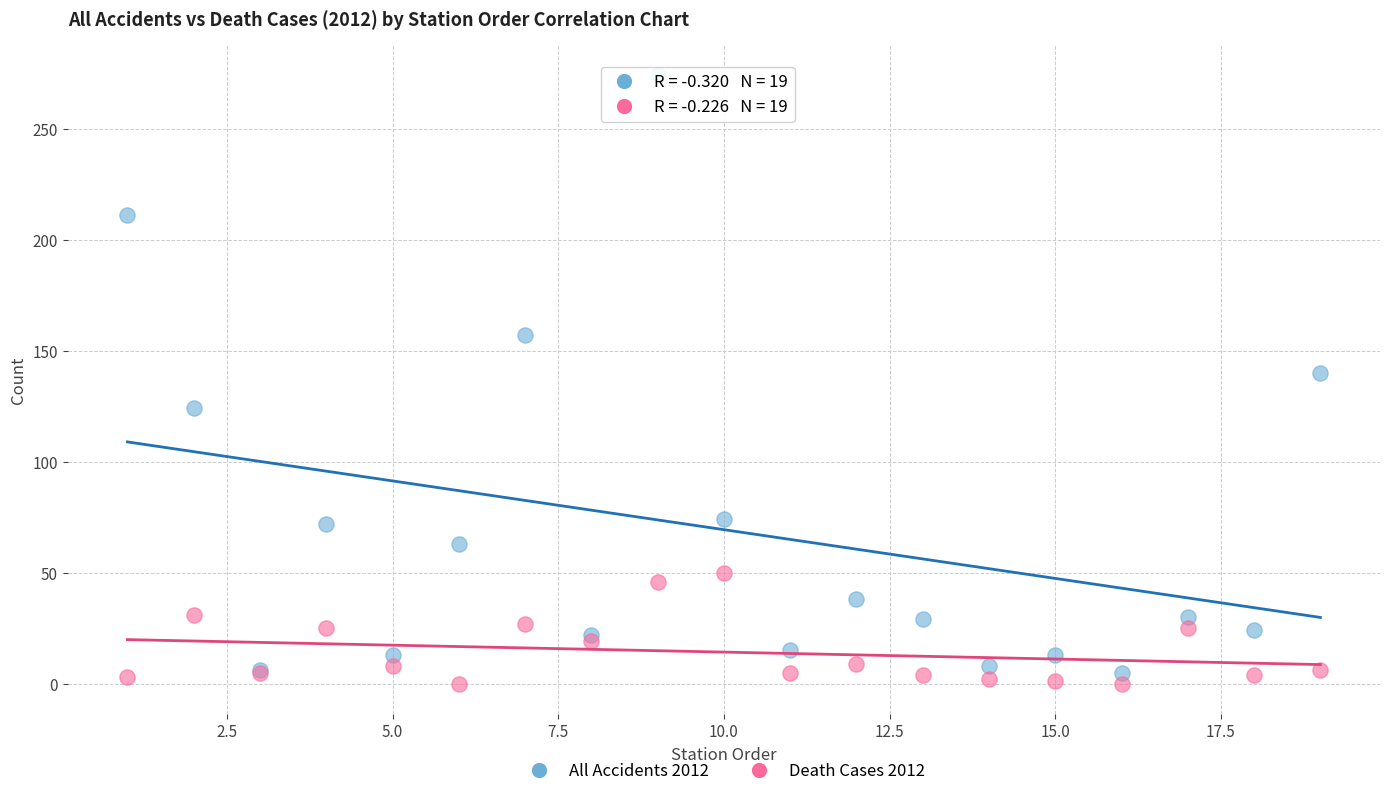

Which series contains the highest Y value?

All Accidents 2012